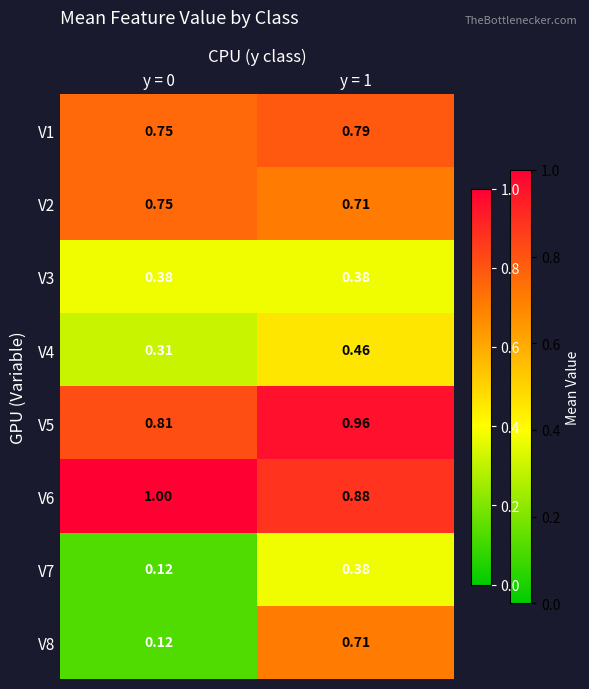

Is the value of V4 at y = 1 greater than the value of V3 at y = 0?

Yes